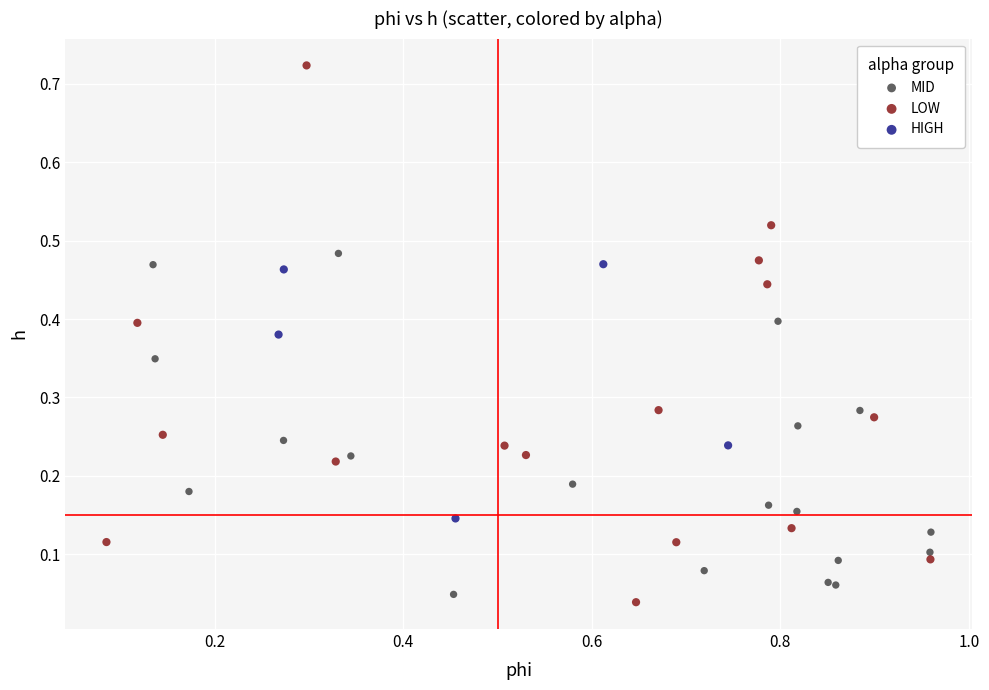

What are all the series names shown in the legend?

MID, LOW, HIGH